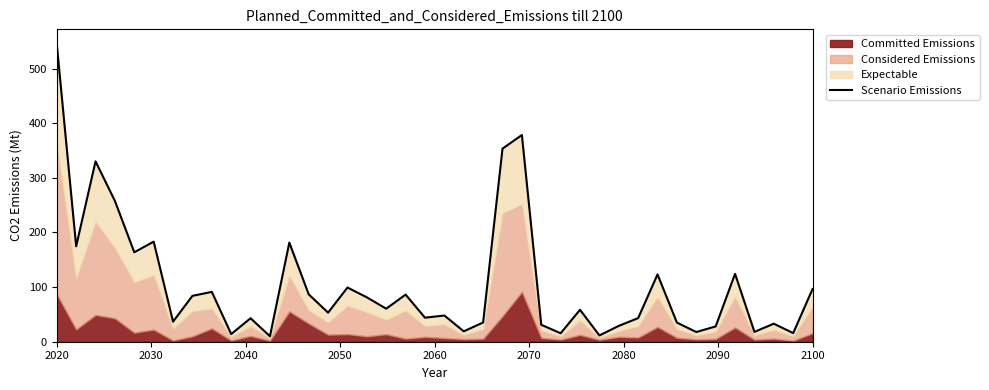

What is the smallest value displayed?

10.0